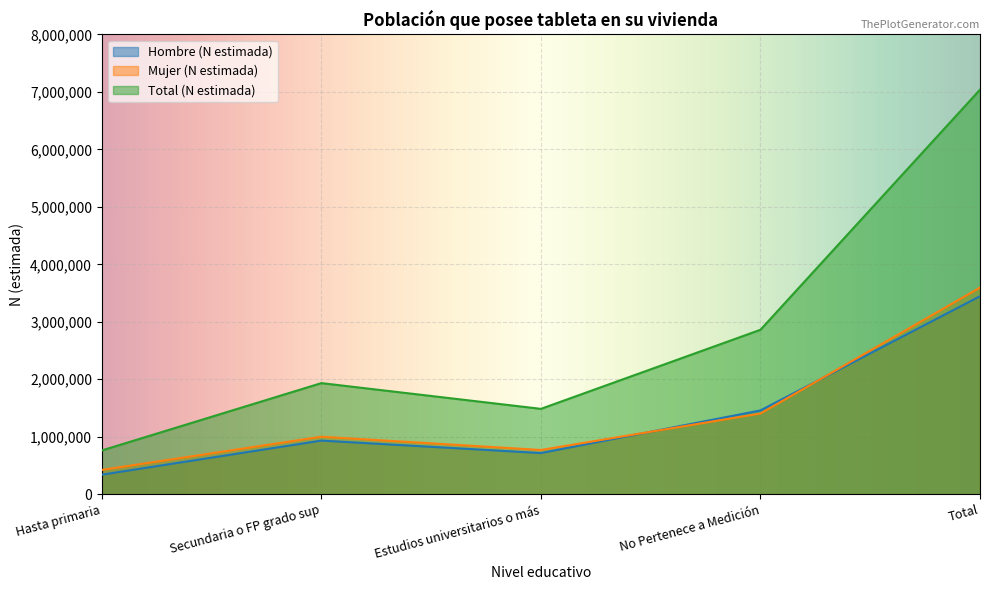

True or false: Hombre (N estimada) and Total (N estimada) cross at least once.

False